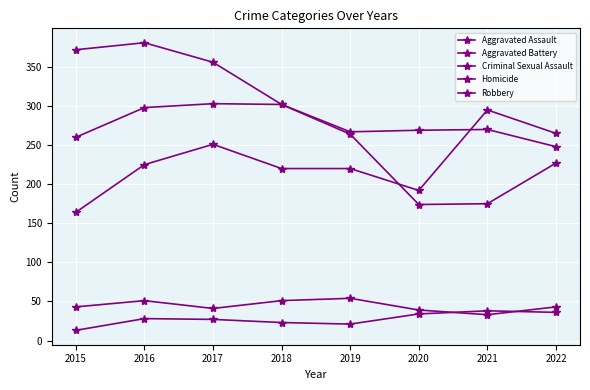

True or false: Homicide and Aggravated Assault intersect in this chart.

False